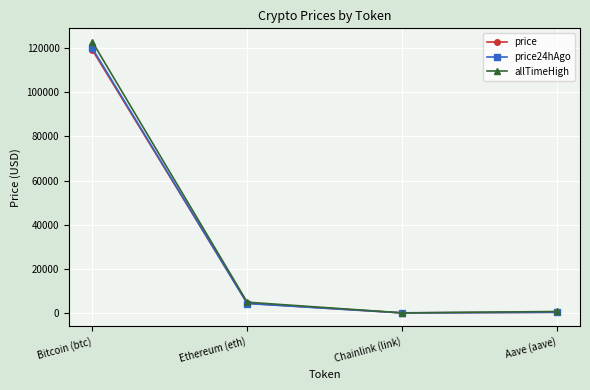

How many values in the allTimeHigh series are below 4878?

2